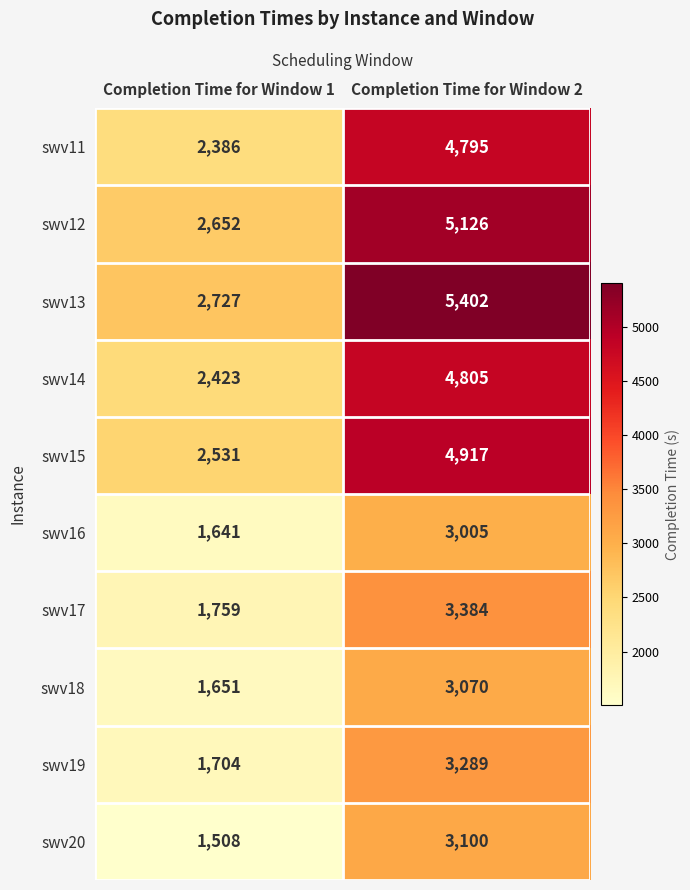

At which category does the chart reach its peak across all series?

Completion Time for Window 2